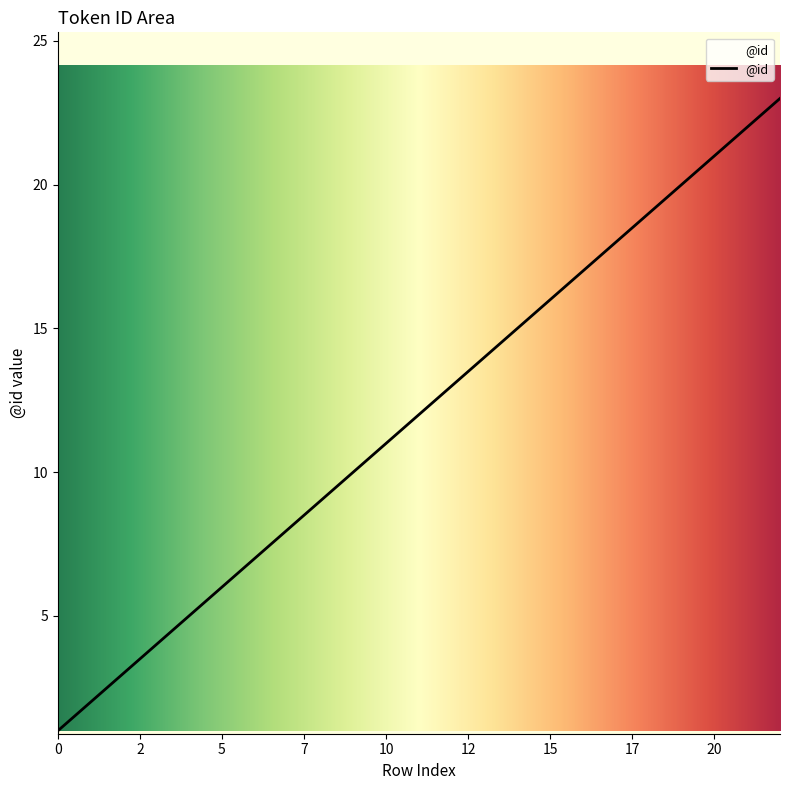

True or false: there are more than 1 points higher than both neighbors.

False